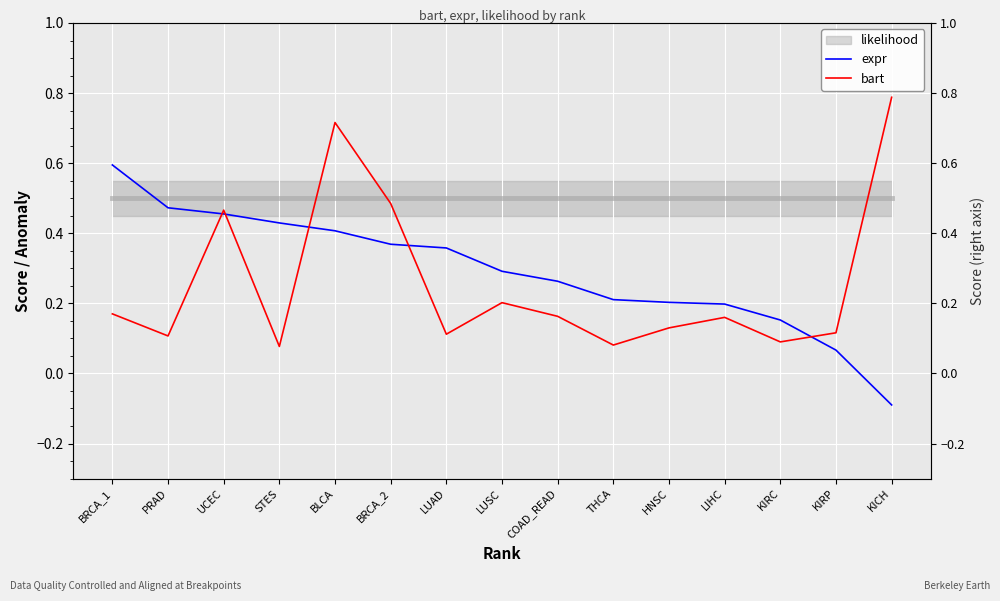

Which series has the widest spread of values?

bart